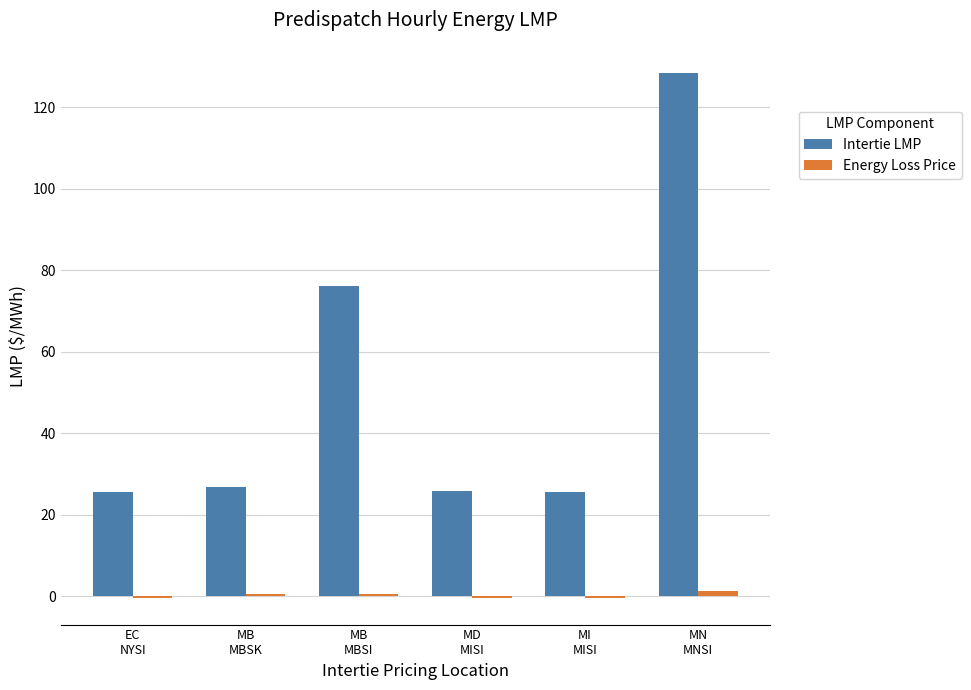

What is the sum of the Intertie LMP values at MD
MISI and MI
MISI?

51.3